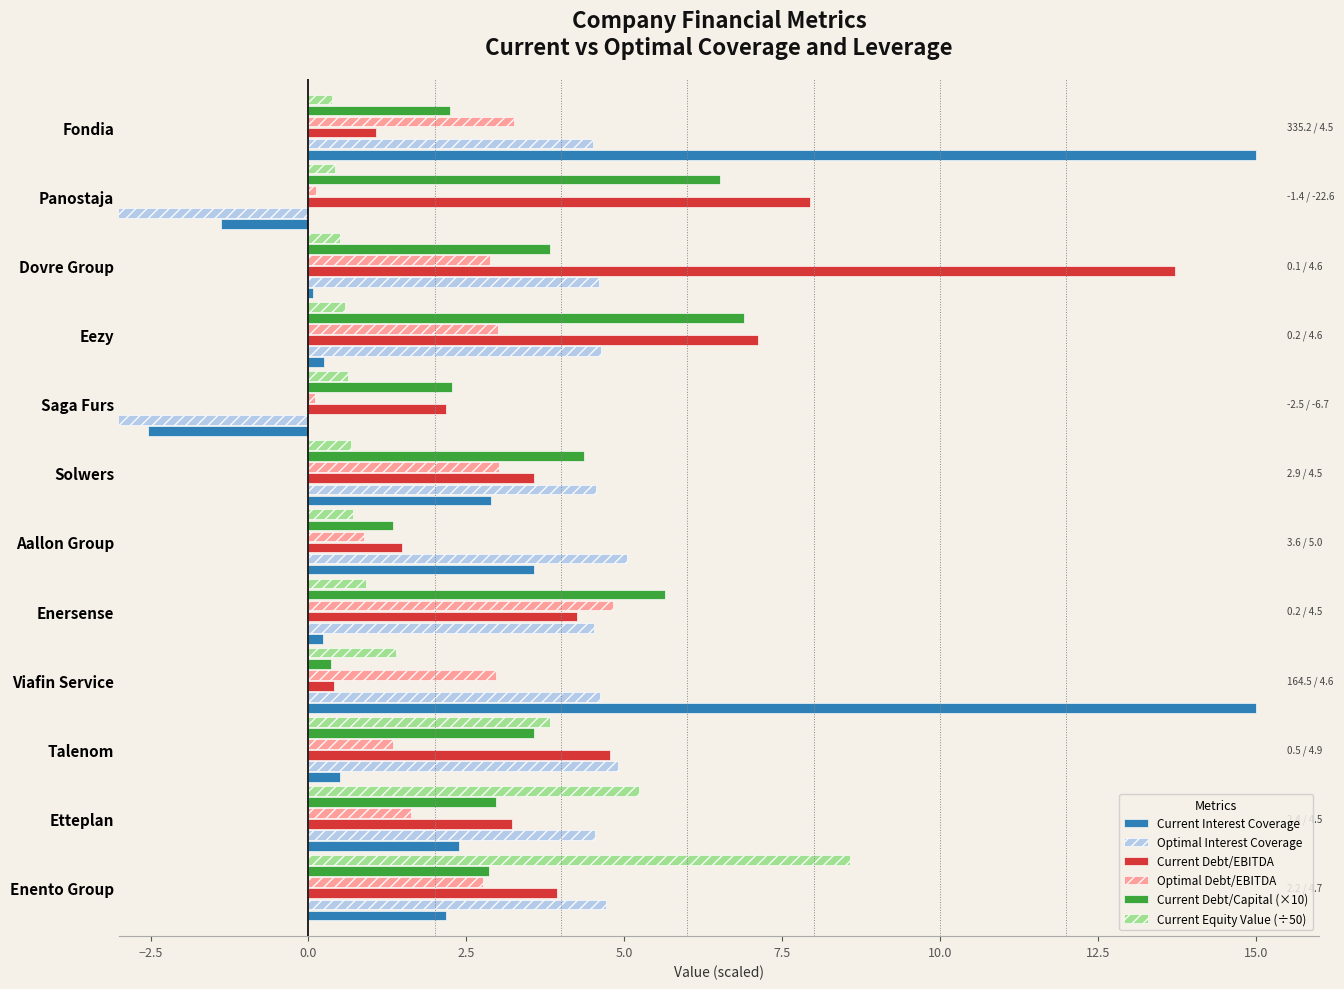

Is the value of Current Debt/EBITDA at Solwers greater than the value of Optimal Debt/EBITDA at Enersense?

No